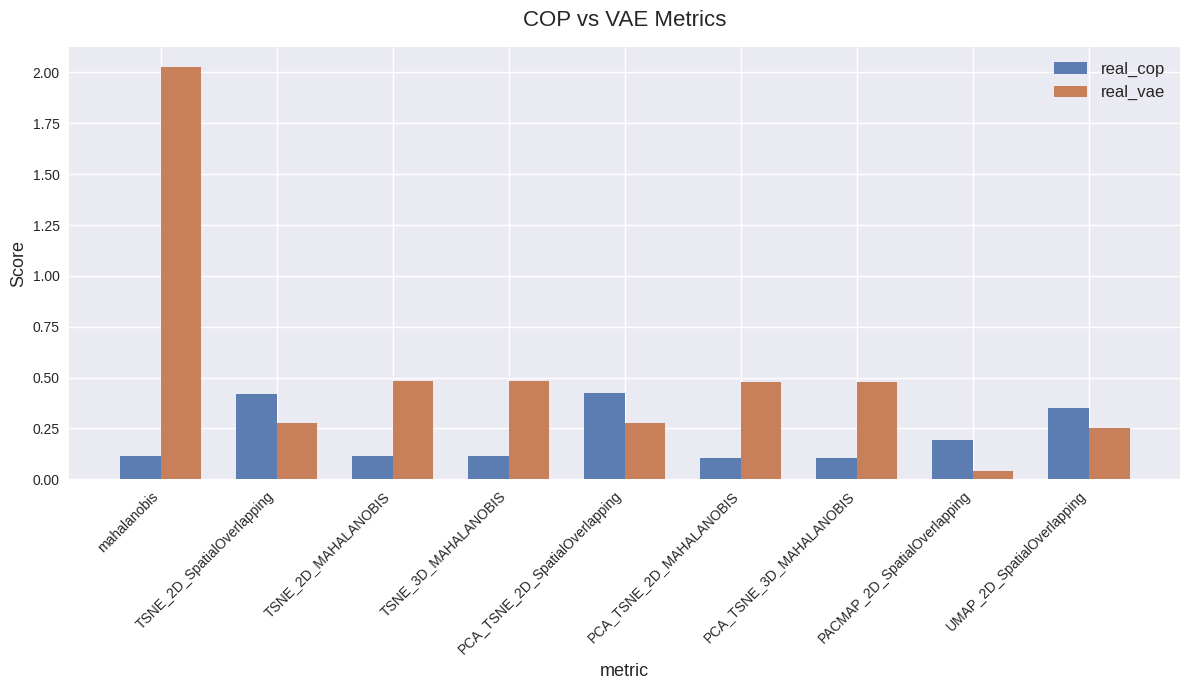

List the series in order of their peak value, highest first.

real_vae, real_cop